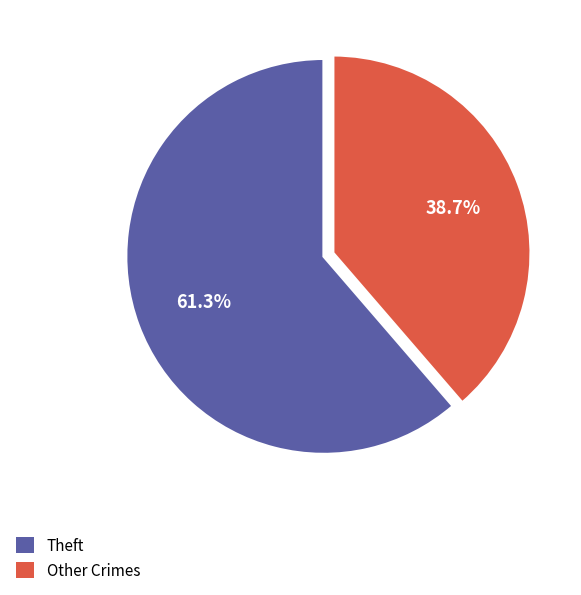

To the nearest percent, what is the average slice percentage?

50%